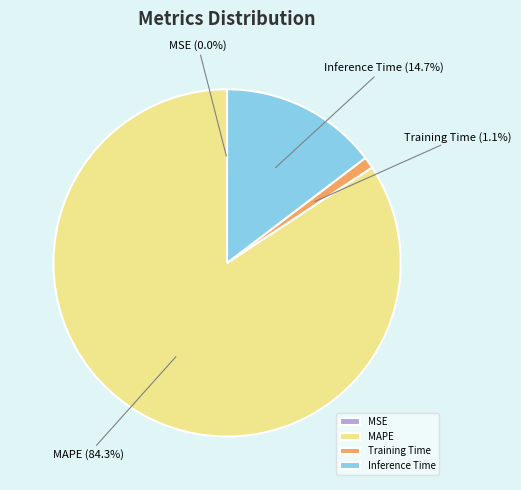

Combined, do Training Time and Inference Time account for over 50%?

No